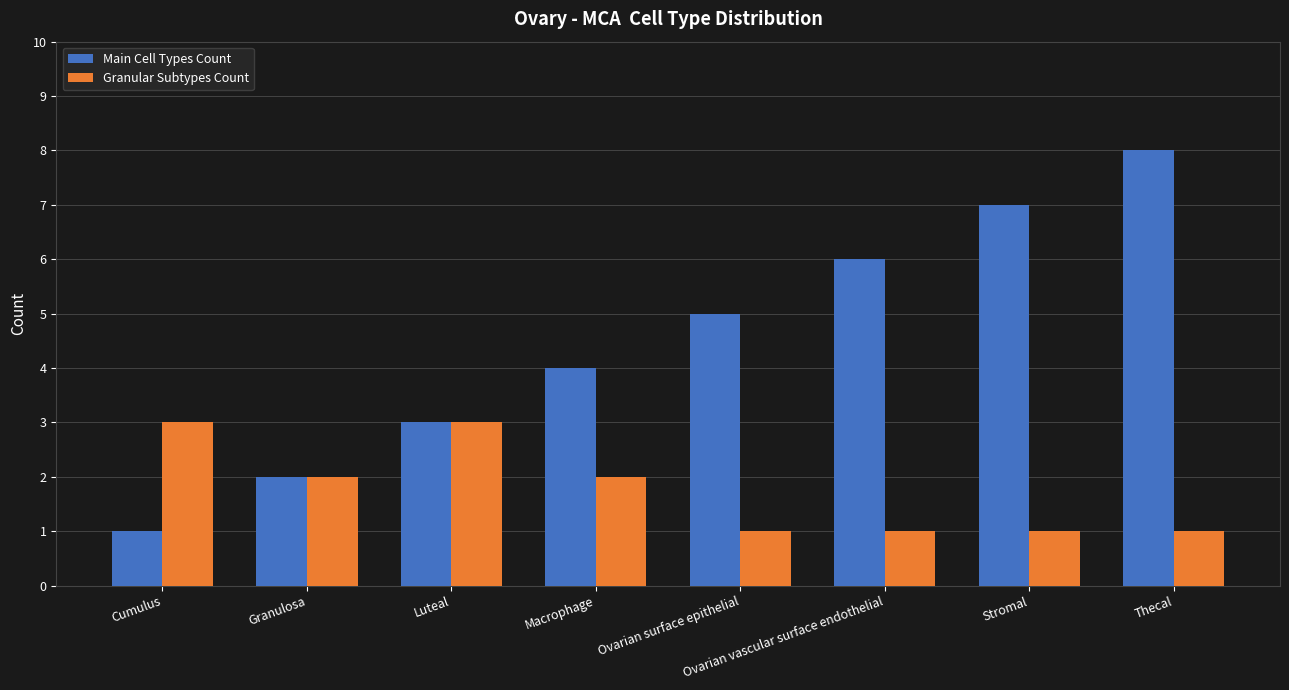

How many Granular Subtypes Count values are between 1 and 3?

8